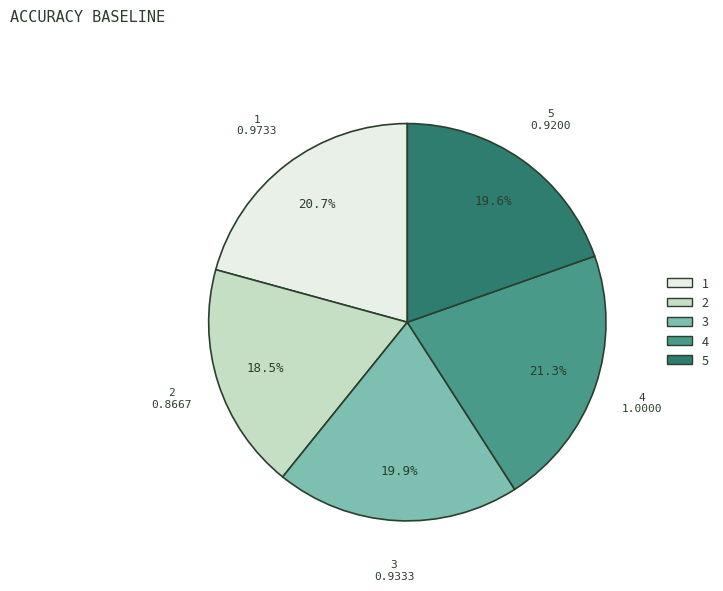

What percentage is NOT represented by 3?

80.1%